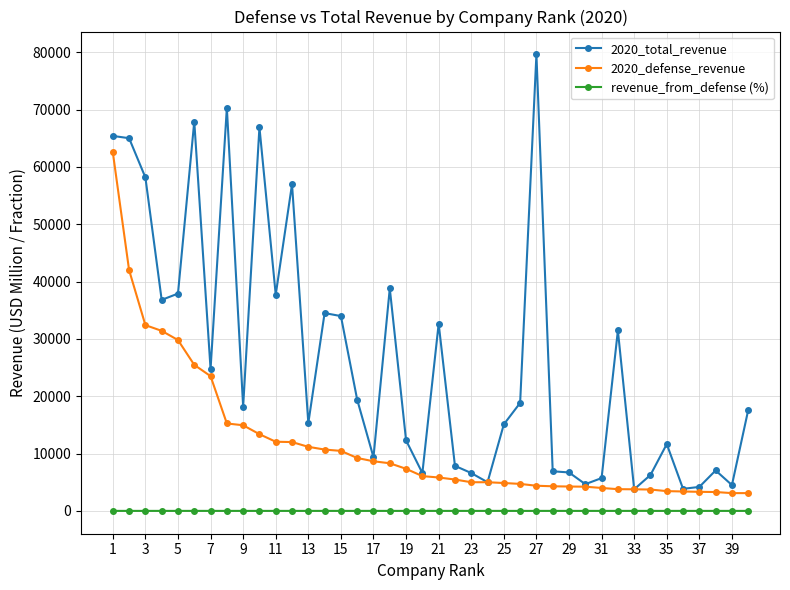

Does the chart display data point markers on the line(s)?

Yes